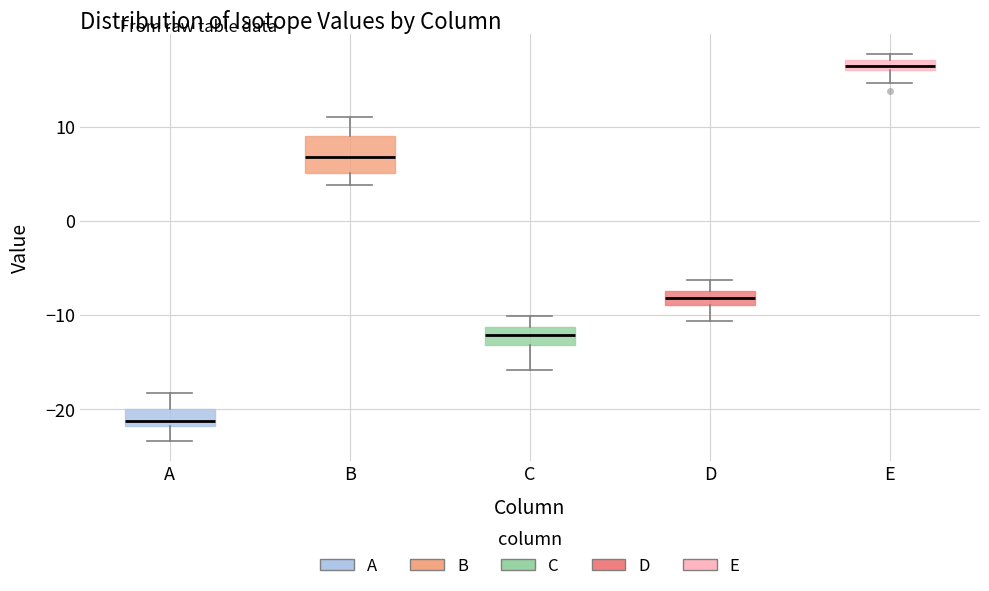

Which box's median line is the lowest?

A